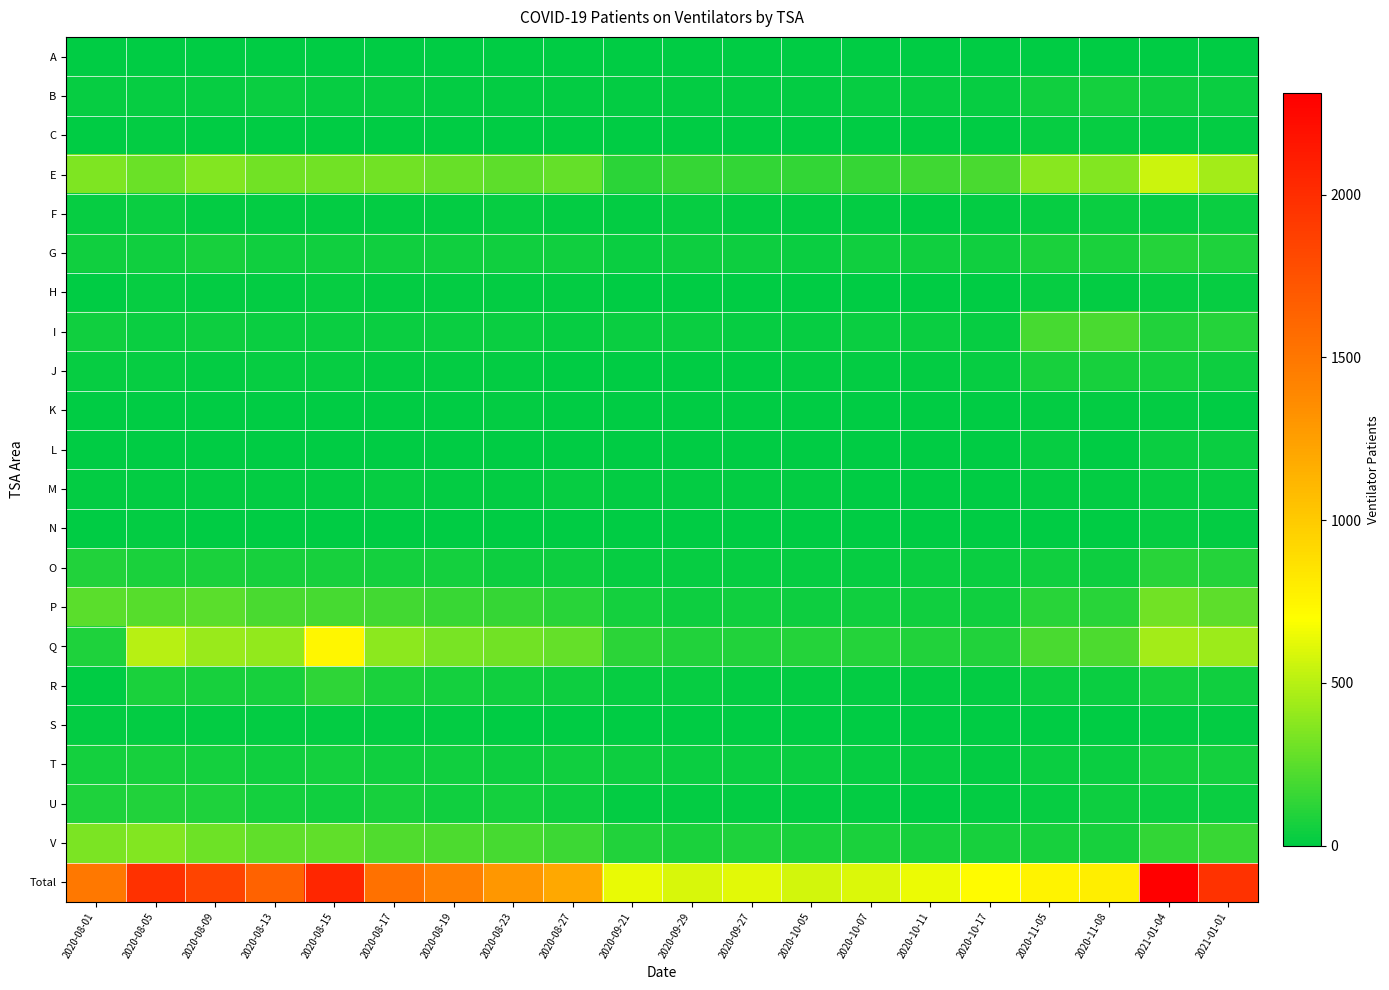

Reading left to right, what are all the values shown in this chart?

A: 2020-08-01=6	2020-08-05=8	2020-08-09=8	2020-08-13=8	2020-08-15=8	2020-08-17=8	2020-08-19=8	2020-08-23=5	2020-08-27=5	2020-09-21=6	2020-09-29=6	2020-09-27=6	2020-10-05=6	2020-10-07=4	2020-10-11=4	2020-10-17=4	2020-11-05=4	2020-11-08=4	2021-01-04=3	2021-01-01=7
B: 2020-08-01=22	2020-08-05=24	2020-08-09=27	2020-08-13=28	2020-08-15=22	2020-08-17=20	2020-08-19=18	2020-08-23=18	2020-08-27=14	2020-09-21=14	2020-09-29=15	2020-09-27=14	2020-10-05=18	2020-10-07=21	2020-10-11=19	2020-10-17=21	2020-11-05=51	2020-11-08=56	2021-01-04=45	2021-01-01=29
C: 2020-08-01=5	2020-08-05=10	2020-08-09=7	2020-08-13=6	2020-08-15=6	2020-08-17=6	2020-08-19=4	2020-08-23=4	2020-08-27=5	2020-09-21=0	2020-09-29=3	2020-09-27=2	2020-10-05=3	2020-10-07=1	2020-10-11=2	2020-10-17=2	2020-11-05=24	2020-11-08=21	2021-01-04=12	2021-01-01=11
E: 2020-08-01=344	2020-08-05=297	2020-08-09=353	2020-08-13=309	2020-08-15=309	2020-08-17=308	2020-08-19=286	2020-08-23=253	2020-08-27=278	2020-09-21=119	2020-09-29=151	2020-09-27=138	2020-10-05=141	2020-10-07=150	2020-10-11=176	2020-10-17=204	2020-11-05=373	2020-11-08=355	2021-01-04=551	2021-01-01=450
F: 2020-08-01=25	2020-08-05=31	2020-08-09=14	2020-08-13=15	2020-08-15=12	2020-08-17=17	2020-08-19=16	2020-08-23=22	2020-08-27=15	2020-09-21=17	2020-09-29=24	2020-09-27=13	2020-10-05=13	2020-10-07=13	2020-10-11=9	2020-10-17=12	2020-11-05=27	2020-11-08=29	2021-01-04=27	2021-01-01=28
G: 2020-08-01=48	2020-08-05=50	2020-08-09=64	2020-08-13=49	2020-08-15=53	2020-08-17=52	2020-08-19=47	2020-08-23=47	2020-08-27=54	2020-09-21=36	2020-09-29=41	2020-09-27=40	2020-10-05=36	2020-10-07=47	2020-10-11=49	2020-10-17=46	2020-11-05=80	2020-11-08=80	2021-01-04=107	2021-01-01=82
H: 2020-08-01=0	2020-08-05=26	2020-08-09=16	2020-08-13=14	2020-08-15=25	2020-08-17=13	2020-08-19=13	2020-08-23=15	2020-08-27=13	2020-09-21=9	2020-09-29=8	2020-09-27=7	2020-10-05=5	2020-10-07=6	2020-10-11=3	2020-10-17=3	2020-11-05=19	2020-11-08=14	2021-01-04=25	2021-01-01=19
I: 2020-08-01=53	2020-08-05=35	2020-08-09=41	2020-08-13=33	2020-08-15=35	2020-08-17=33	2020-08-19=31	2020-08-23=30	2020-08-27=27	2020-09-21=29	2020-09-29=33	2020-09-27=27	2020-10-05=27	2020-10-07=28	2020-10-11=30	2020-10-17=26	2020-11-05=195	2020-11-08=205	2021-01-04=97	2021-01-01=102
J: 2020-08-01=26	2020-08-05=26	2020-08-09=15	2020-08-13=21	2020-08-15=19	2020-08-17=14	2020-08-19=14	2020-08-23=11	2020-08-27=9	2020-09-21=6	2020-09-29=4	2020-09-27=6	2020-10-05=11	2020-10-07=11	2020-10-11=12	2020-10-17=27	2020-11-05=71	2020-11-08=68	2021-01-04=57	2021-01-01=43
K: 2020-08-01=9	2020-08-05=7	2020-08-09=7	2020-08-13=6	2020-08-15=5	2020-08-17=6	2020-08-19=9	2020-08-23=13	2020-08-27=7	2020-09-21=2	2020-09-29=1	2020-09-27=0	2020-10-05=0	2020-10-07=0	2020-10-11=1	2020-10-17=4	2020-11-05=10	2020-11-08=10	2021-01-04=16	2021-01-01=6
L: 2020-08-01=0	2020-08-05=0	2020-08-09=0	2020-08-13=0	2020-08-15=0	2020-08-17=0	2020-08-19=0	2020-08-23=0	2020-08-27=0	2020-09-21=0	2020-09-29=0	2020-09-27=0	2020-10-05=0	2020-10-07=0	2020-10-11=0	2020-10-17=0	2020-11-05=26	2020-11-08=9	2021-01-04=32	2021-01-01=32
M: 2020-08-01=16	2020-08-05=14	2020-08-09=13	2020-08-13=14	2020-08-15=12	2020-08-17=21	2020-08-19=16	2020-08-23=17	2020-08-27=22	2020-09-21=10	2020-09-29=16	2020-09-27=14	2020-10-05=11	2020-10-07=9	2020-10-11=7	2020-10-17=7	2020-11-05=18	2020-11-08=15	2021-01-04=27	2021-01-01=21
N: 2020-08-01=7	2020-08-05=12	2020-08-09=8	2020-08-13=8	2020-08-15=6	2020-08-17=6	2020-08-19=3	2020-08-23=3	2020-08-27=2	2020-09-21=2	2020-09-29=3	2020-09-27=2	2020-10-05=4	2020-10-07=5	2020-10-11=6	2020-10-17=7	2020-11-05=8	2020-11-08=4	2021-01-04=22	2021-01-01=14
O: 2020-08-01=93	2020-08-05=77	2020-08-09=81	2020-08-13=72	2020-08-15=65	2020-08-17=61	2020-08-19=60	2020-08-23=45	2020-08-27=43	2020-09-21=26	2020-09-29=23	2020-09-27=22	2020-10-05=24	2020-10-07=26	2020-10-11=31	2020-10-17=28	2020-11-05=50	2020-11-08=43	2021-01-04=112	2021-01-01=107
P: 2020-08-01=244	2020-08-05=240	2020-08-09=245	2020-08-13=205	2020-08-15=197	2020-08-17=187	2020-08-19=161	2020-08-23=151	2020-08-27=113	2020-09-21=57	2020-09-29=41	2020-09-27=52	2020-10-05=45	2020-10-07=52	2020-10-11=48	2020-10-17=52	2020-11-05=114	2020-11-08=116	2021-01-04=313	2021-01-01=257
Q: 2020-08-01=88	2020-08-05=503	2020-08-09=420	2020-08-13=398	2020-08-15=746	2020-08-17=382	2020-08-19=330	2020-08-23=315	2020-08-27=272	2020-09-21=121	2020-09-29=97	2020-09-27=95	2020-10-05=100	2020-10-07=100	2020-10-11=99	2020-10-17=91	2020-11-05=201	2020-11-08=208	2021-01-04=448	2021-01-01=426
R: 2020-08-01=0	2020-08-05=81	2020-08-09=69	2020-08-13=66	2020-08-15=130	2020-08-17=76	2020-08-19=55	2020-08-23=47	2020-08-27=44	2020-09-21=23	2020-09-29=24	2020-09-27=17	2020-10-05=18	2020-10-07=18	2020-10-11=16	2020-10-17=14	2020-11-05=34	2020-11-08=34	2021-01-04=59	2021-01-01=54
S: 2020-08-01=17	2020-08-05=16	2020-08-09=12	2020-08-13=14	2020-08-15=13	2020-08-17=17	2020-08-19=16	2020-08-23=9	2020-08-27=9	2020-09-21=1	2020-09-29=3	2020-09-27=3	2020-10-05=1	2020-10-07=2	2020-10-11=3	2020-10-17=2	2020-11-05=0	2020-11-08=0	2021-01-04=12	2021-01-01=14
T: 2020-08-01=61	2020-08-05=66	2020-08-09=55	2020-08-13=54	2020-08-15=60	2020-08-17=50	2020-08-19=51	2020-08-23=44	2020-08-27=48	2020-09-21=37	2020-09-29=29	2020-09-27=29	2020-10-05=30	2020-10-07=25	2020-10-11=27	2020-10-17=15	2020-11-05=30	2020-11-08=31	2021-01-04=58	2021-01-01=59
U: 2020-08-01=89	2020-08-05=98	2020-08-09=83	2020-08-13=56	2020-08-15=52	2020-08-17=67	2020-08-19=46	2020-08-23=55	2020-08-27=37	2020-09-21=17	2020-09-29=18	2020-09-27=14	2020-10-05=15	2020-10-07=14	2020-10-11=7	2020-10-17=10	2020-11-05=26	2020-11-08=37	2021-01-04=35	2021-01-01=30
V: 2020-08-01=338	2020-08-05=354	2020-08-09=302	2020-08-13=267	2020-08-15=268	2020-08-17=225	2020-08-19=214	2020-08-23=197	2020-08-27=169	2020-09-21=99	2020-09-29=78	2020-09-27=89	2020-10-05=76	2020-10-07=75	2020-10-11=68	2020-10-17=72	2020-11-05=72	2020-11-08=72	2021-01-04=137	2021-01-01=158
Total: 2020-08-01=1491	2020-08-05=1975	2020-08-09=1843	2020-08-13=1639	2020-08-15=2047	2020-08-17=1537	2020-08-19=1434	2020-08-23=1298	2020-08-27=1194	2020-09-21=637	2020-09-29=595	2020-09-27=616	2020-10-05=577	2020-10-07=604	2020-10-11=643	2020-10-17=715	2020-11-05=767	2020-11-08=792	2021-01-04=2312	2021-01-01=1962